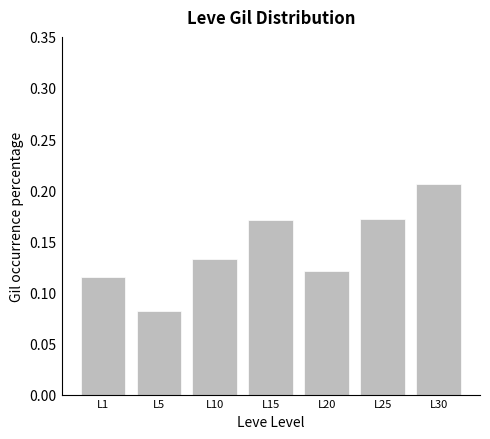

What is the sum of all values?

1.0